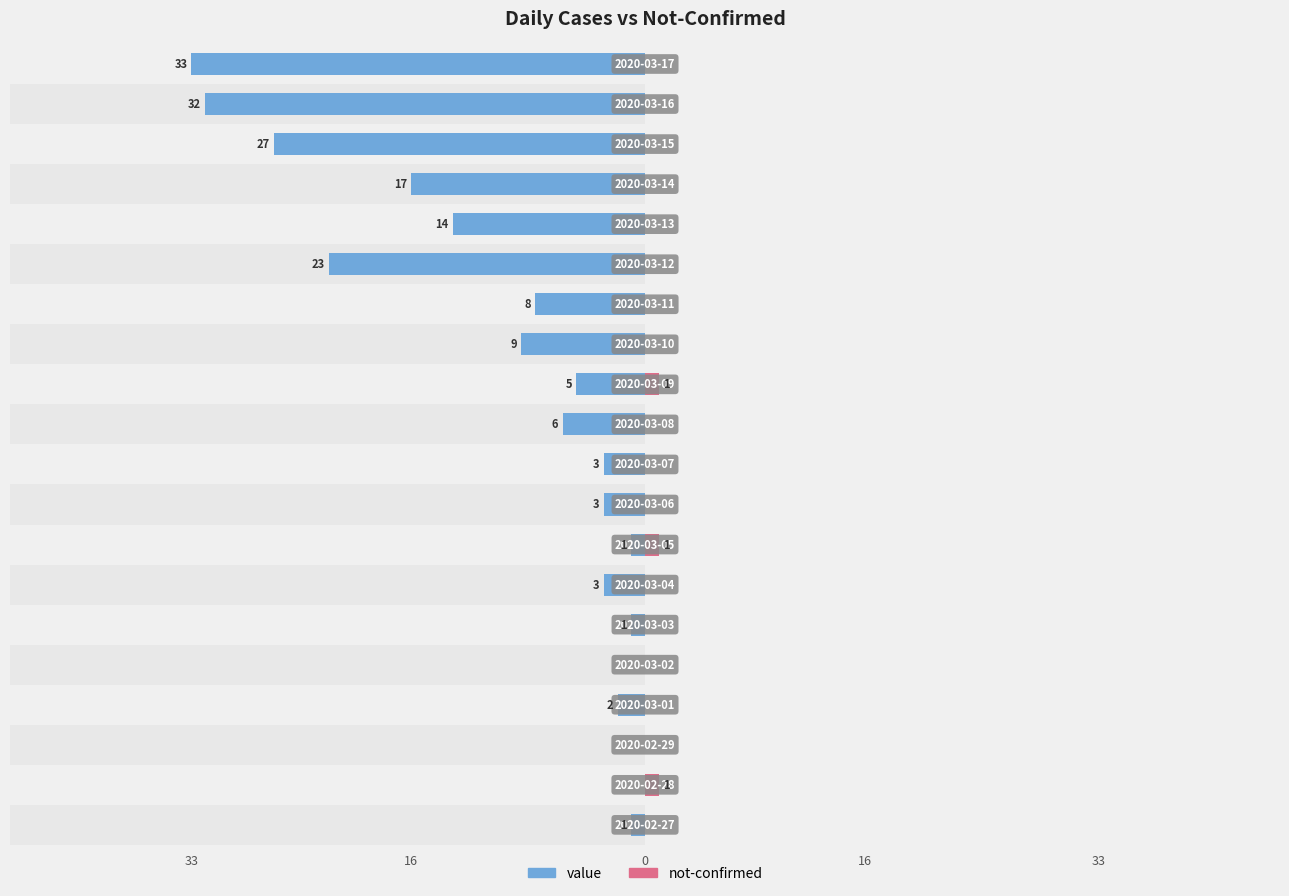

What is the sum of the value values at 11 and 12?

-14